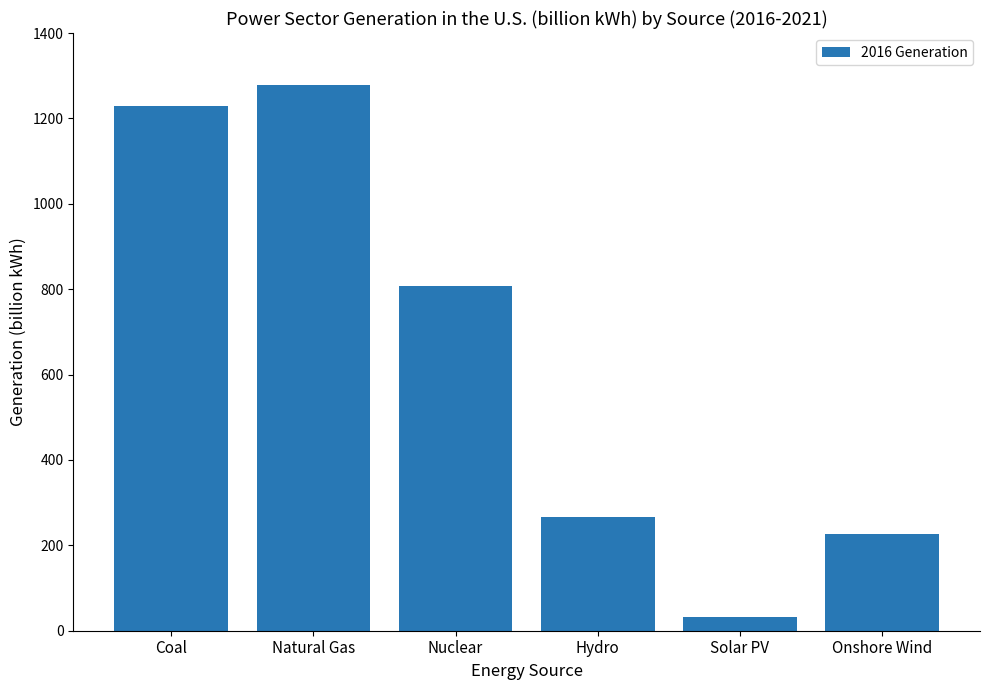

What is the change in value from Hydro to Onshore Wind?

-39.4